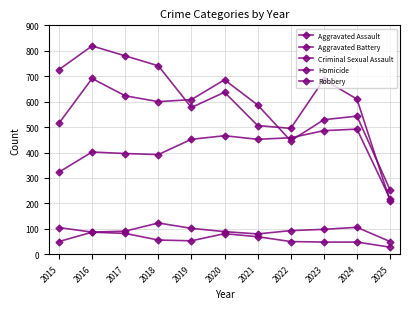

At which category does Aggravated Battery reach its first local peak?

2016